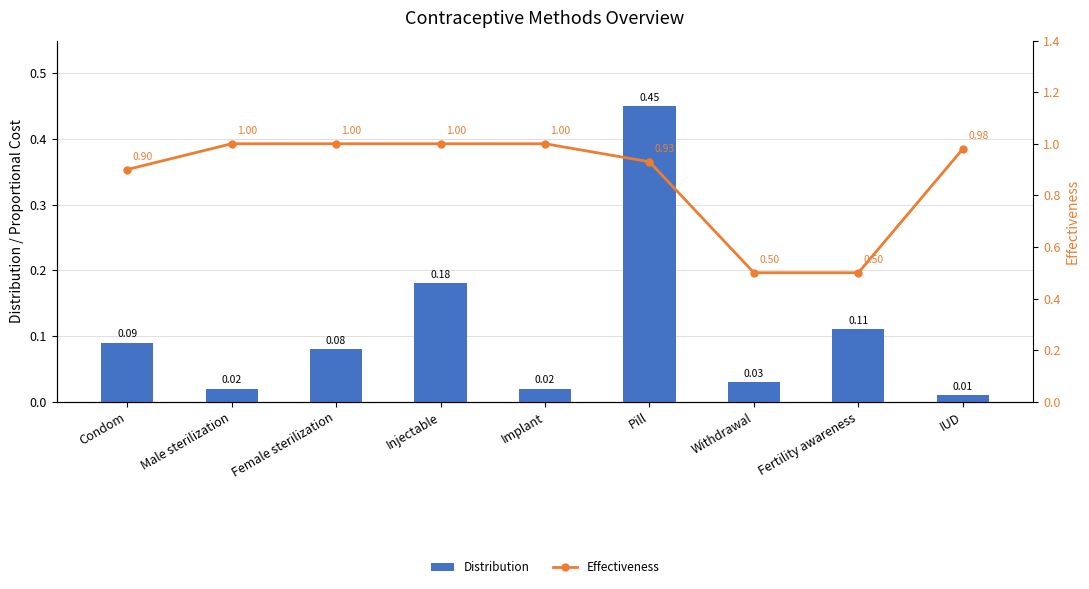

Reading left to right, what are all the values shown in this chart?

Distribution: Condom=0.1	Male sterilization=0.0	Female sterilization=0.1	Injectable=0.2	Implant=0.0	Pill=0.5	Withdrawal=0.0	Fertility awareness=0.1	IUD=0.0
Effectiveness: Condom=0.9	Male sterilization=1.0	Female sterilization=1.0	Injectable=1.0	Implant=1.0	Pill=0.9	Withdrawal=0.5	Fertility awareness=0.5	IUD=1.0